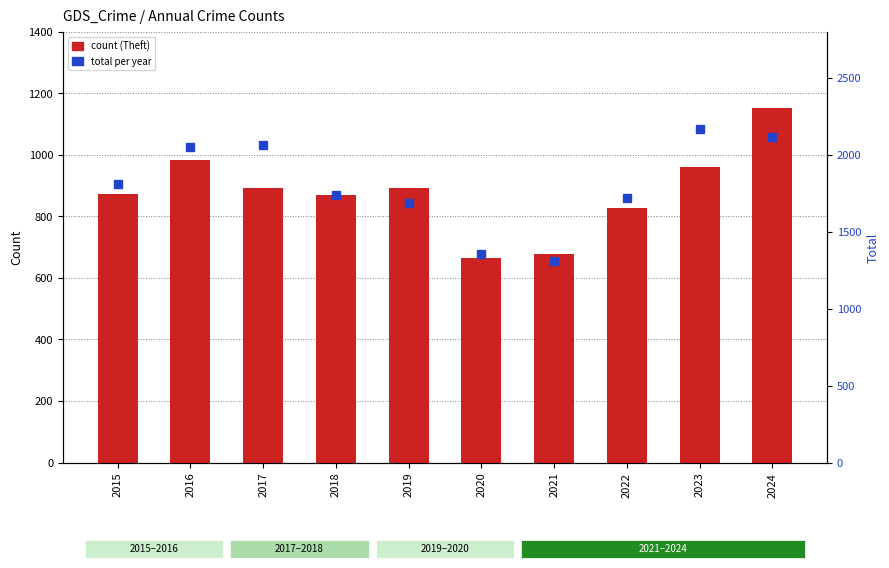

How many data points in Theft are less than 891?

5